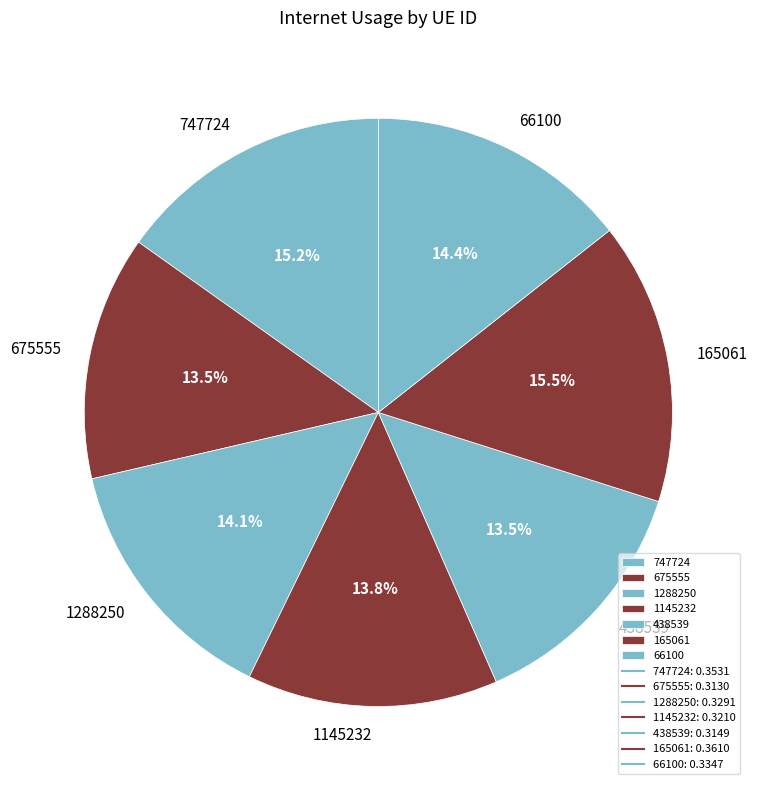

What percentage is NOT represented by 747724?

84.8%